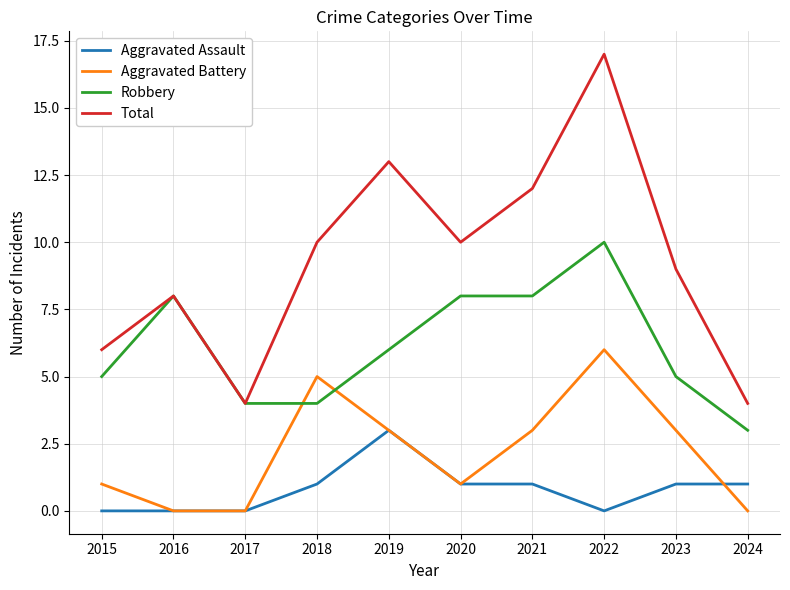

True or false: Total and Aggravated Battery intersect in this chart.

False